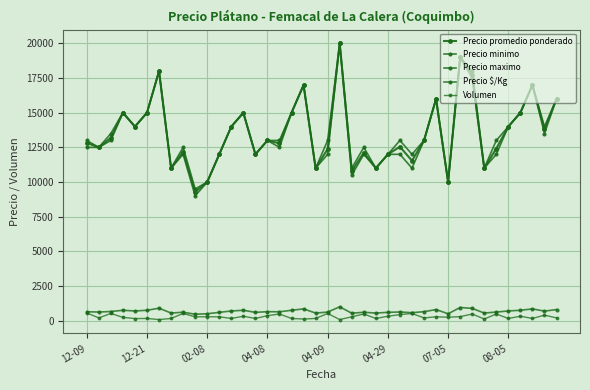

True or false: Volumen and Precio promedio ponderado cross at least once.

False